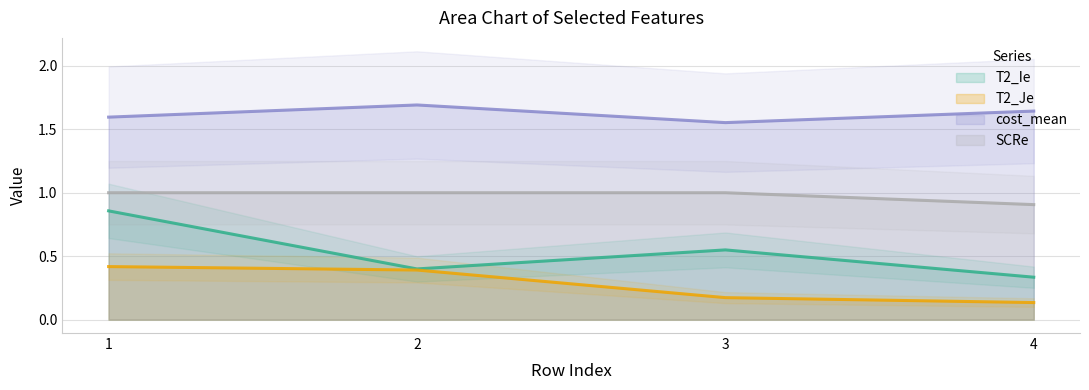

What is the average value of the T2_Je series?

0.3